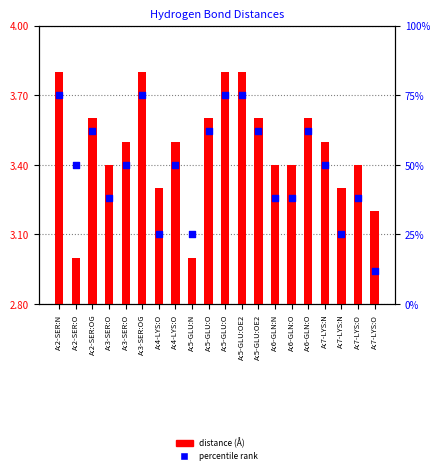

At which category is the sum across all series the highest?

A:2-SER:N